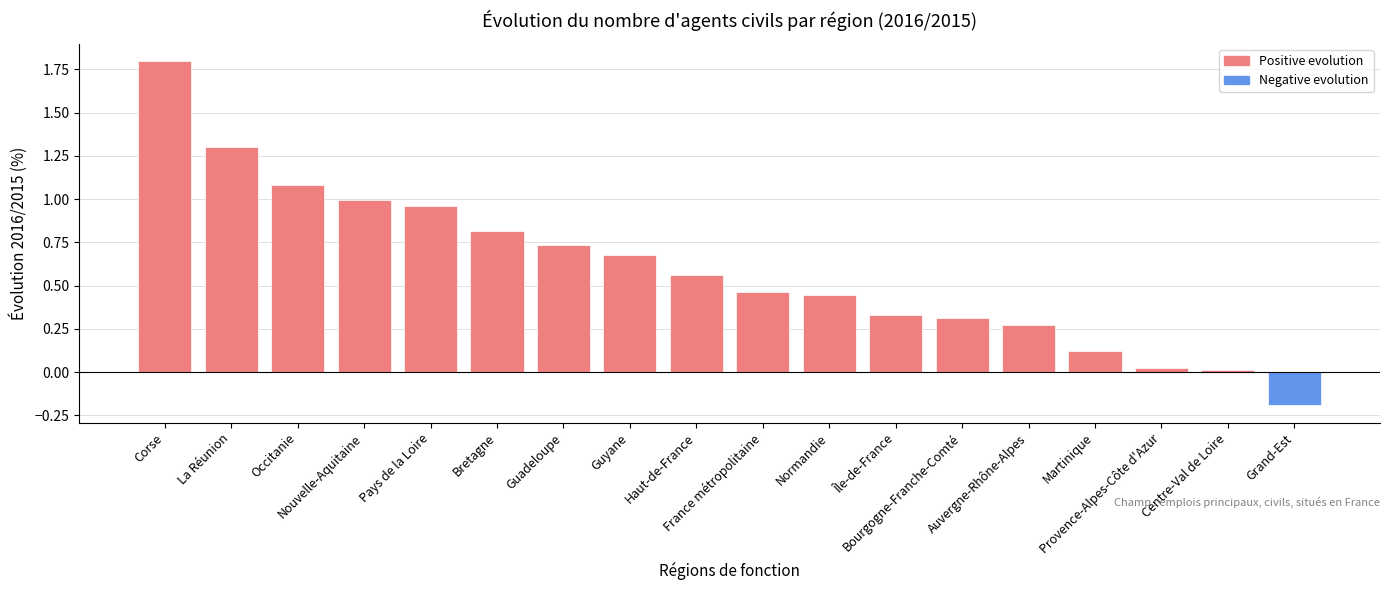

What is the greatest value displayed?

1.8